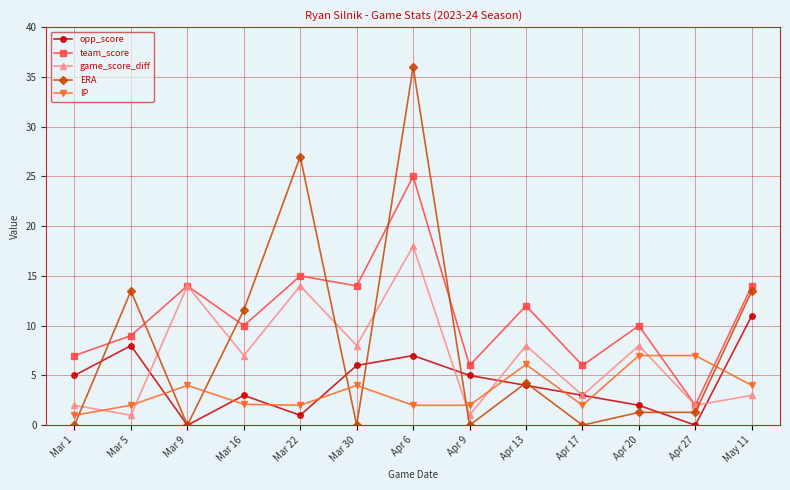

True or false: IP and team_score intersect in this chart.

True